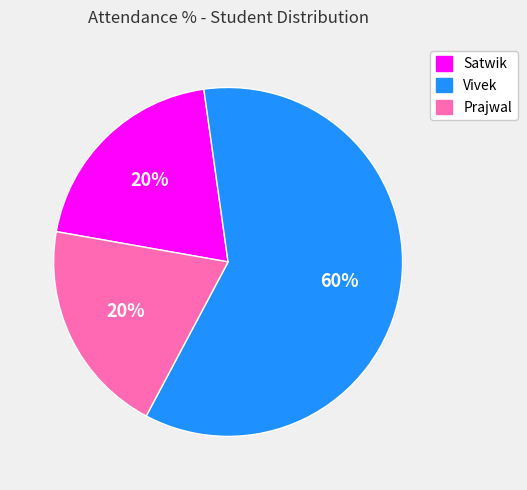

Between Vivek and Satwik, which is larger?

Vivek